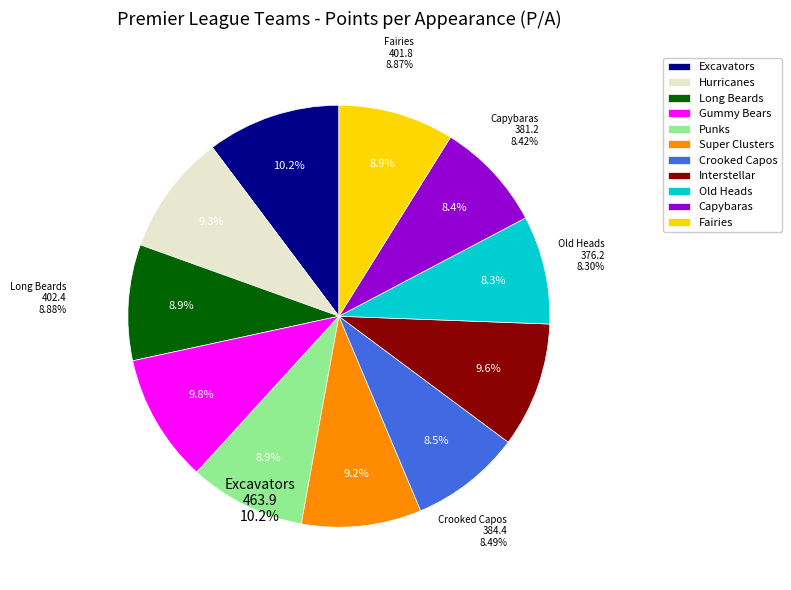

How many segments does this pie chart have?

11